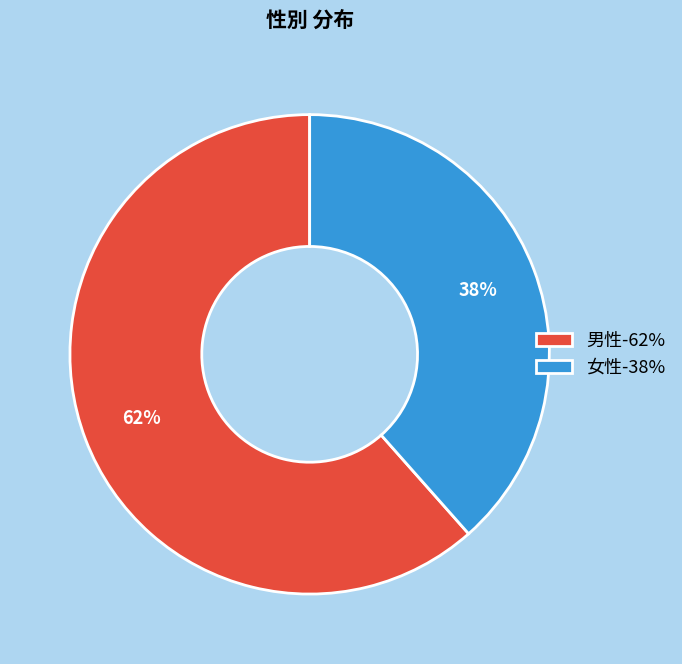

What percentage is the 男性 slice, to the nearest percent?

62%